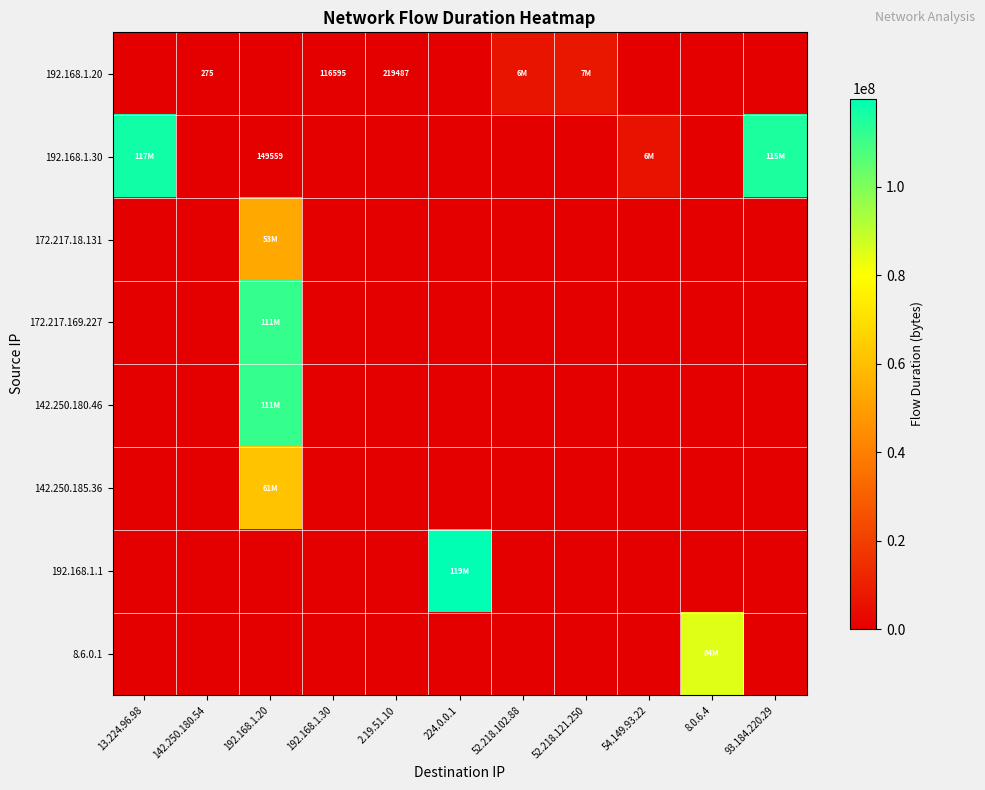

At which category is the sum across all series the highest?

192.168.1.20